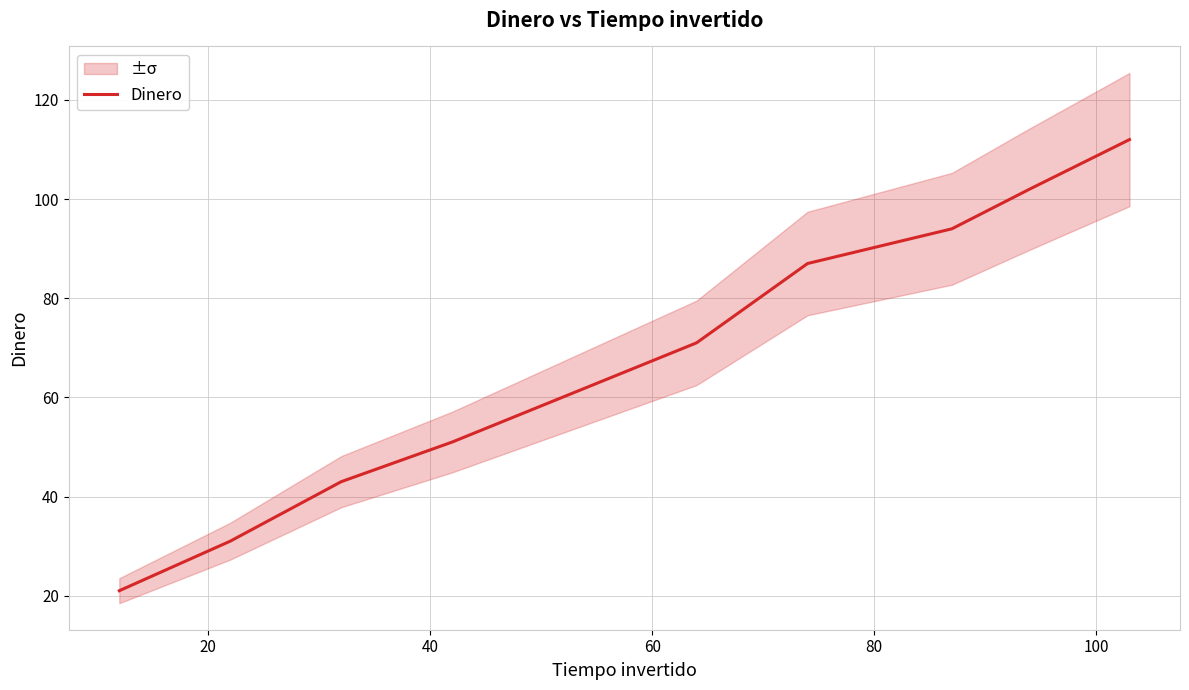

What is the highest value of the Dinero series?

112